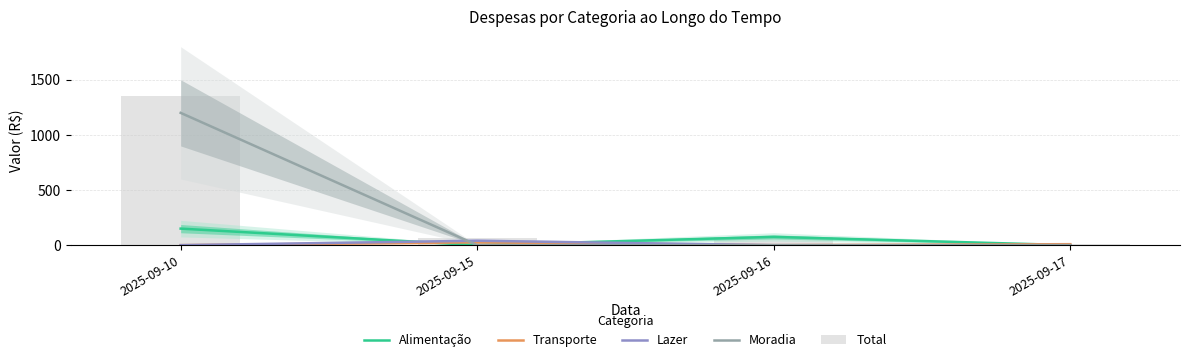

At which label is Transporte closest to 12?

2025-09-17